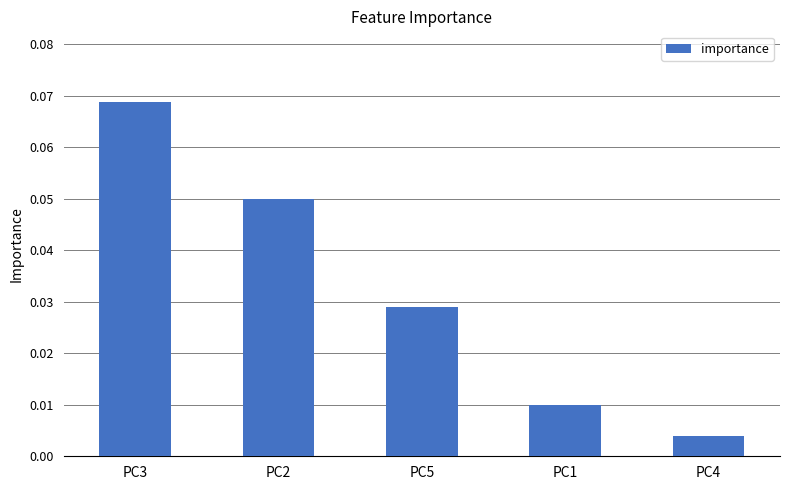

Where is the data nearest to the value 0?

PC4